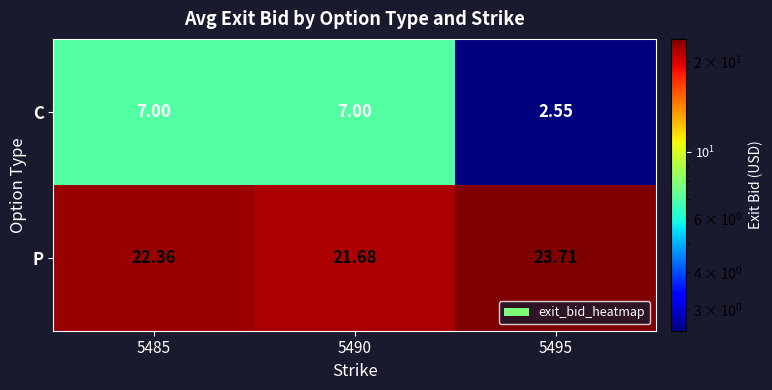

Rank the series by their average value, from lowest to highest.

C, P